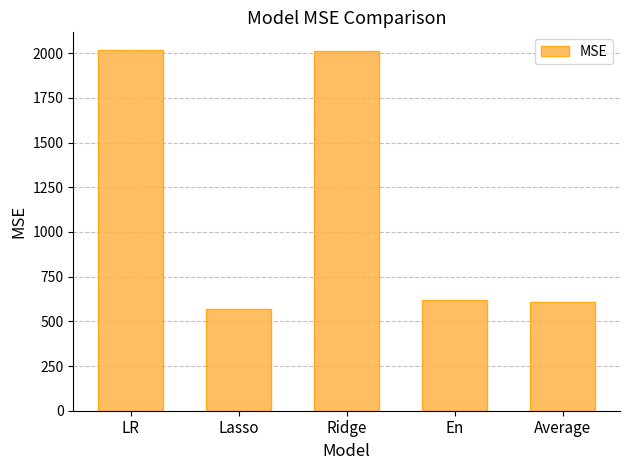

What is the average value?

1165.8